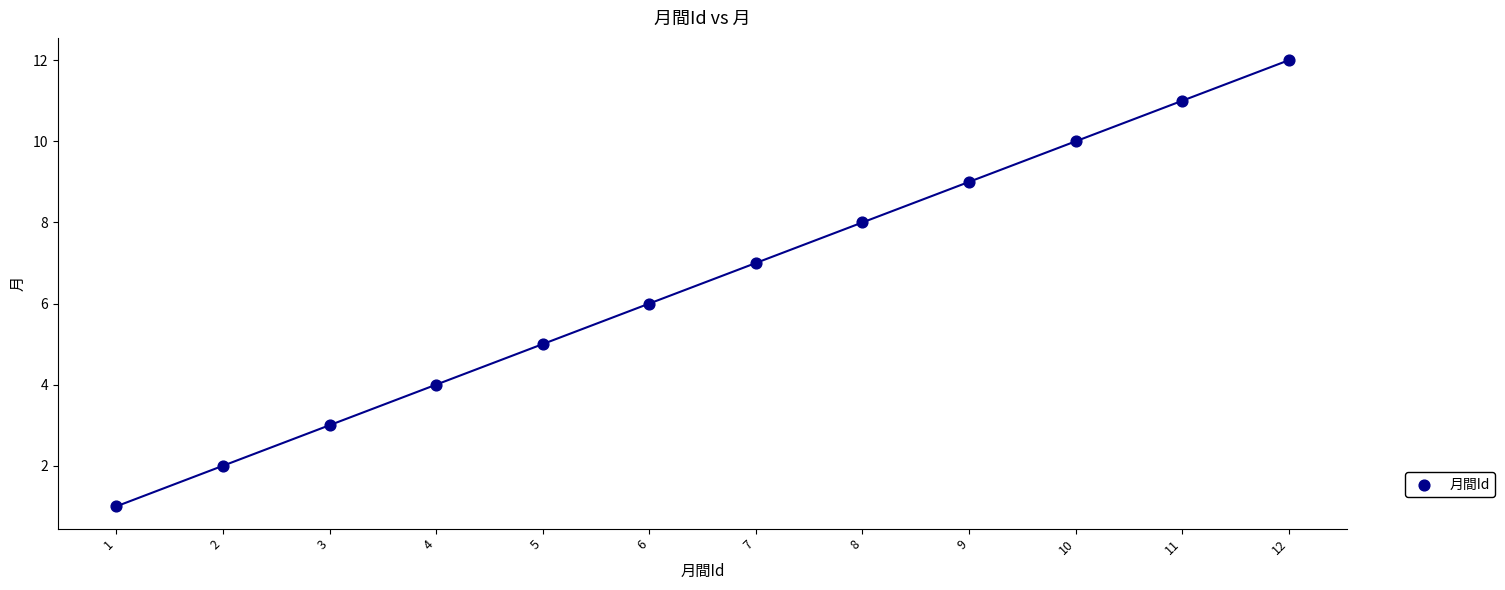

What is the average X value?

6